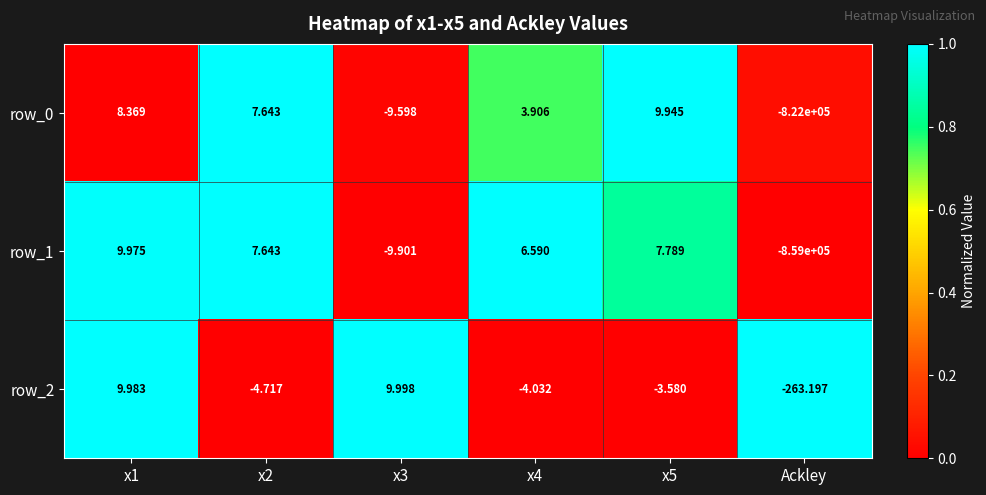

At which label does row_1 reach its minimum?

Ackley